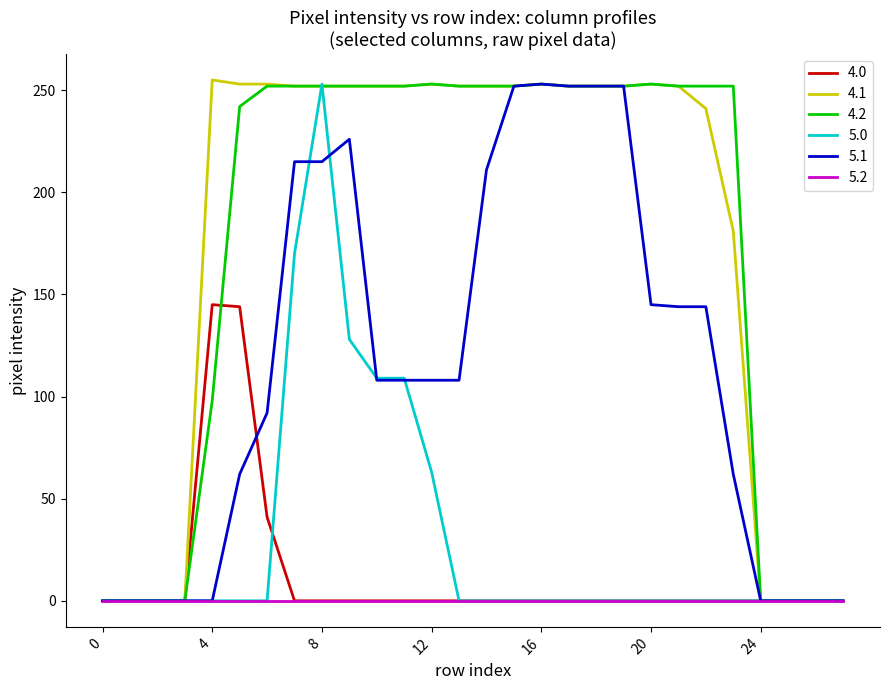

What is the greatest value displayed?

255